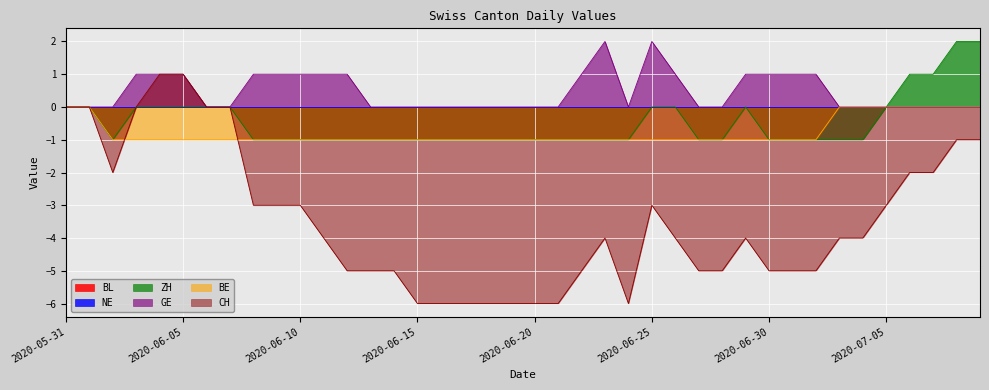

Is it true that GE equals 2 at 2020-06-04?

False